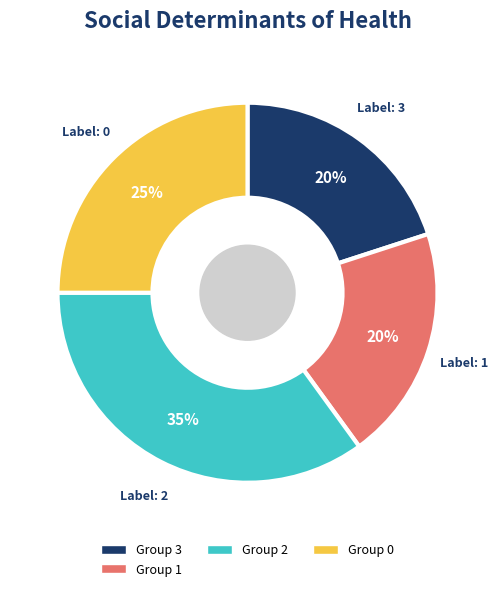

Is there a majority slice in this chart?

No